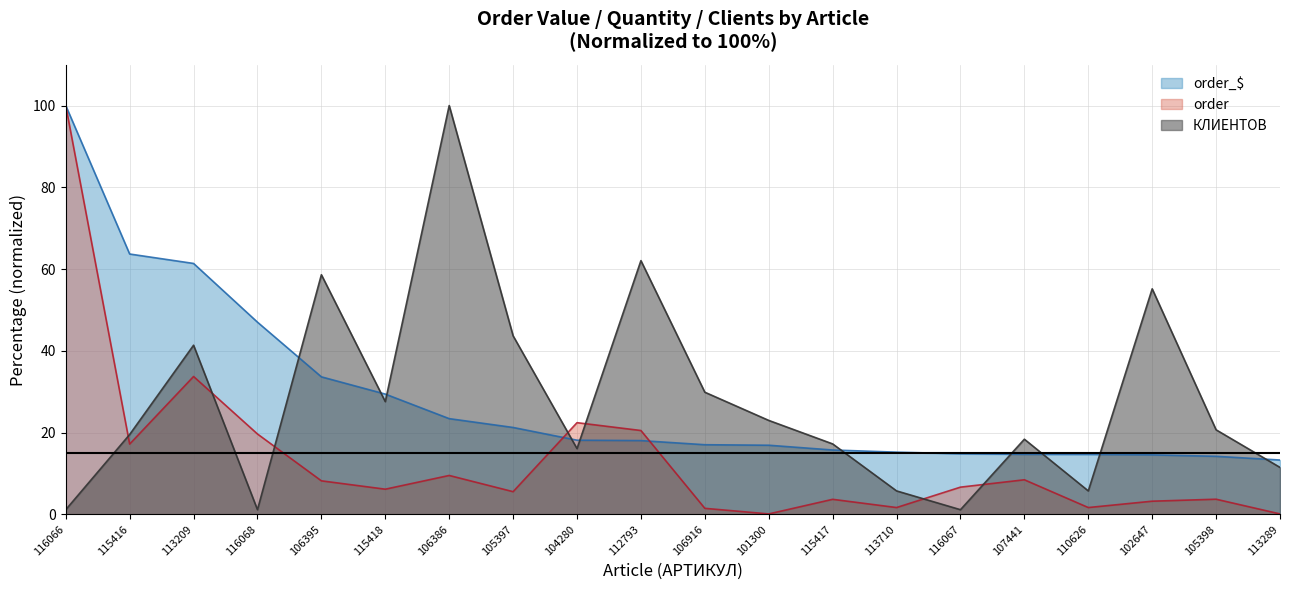

How many values in the order_$ series exceed 18?

10